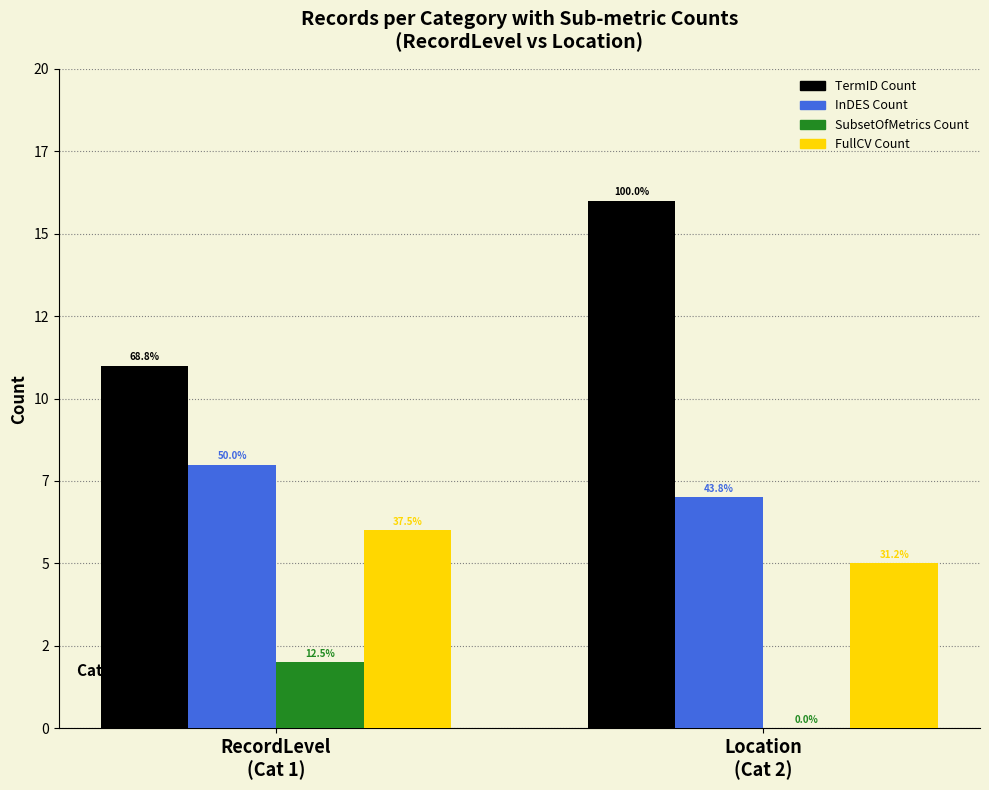

Are the bars grouped side by side (vs. stacked)?

Yes